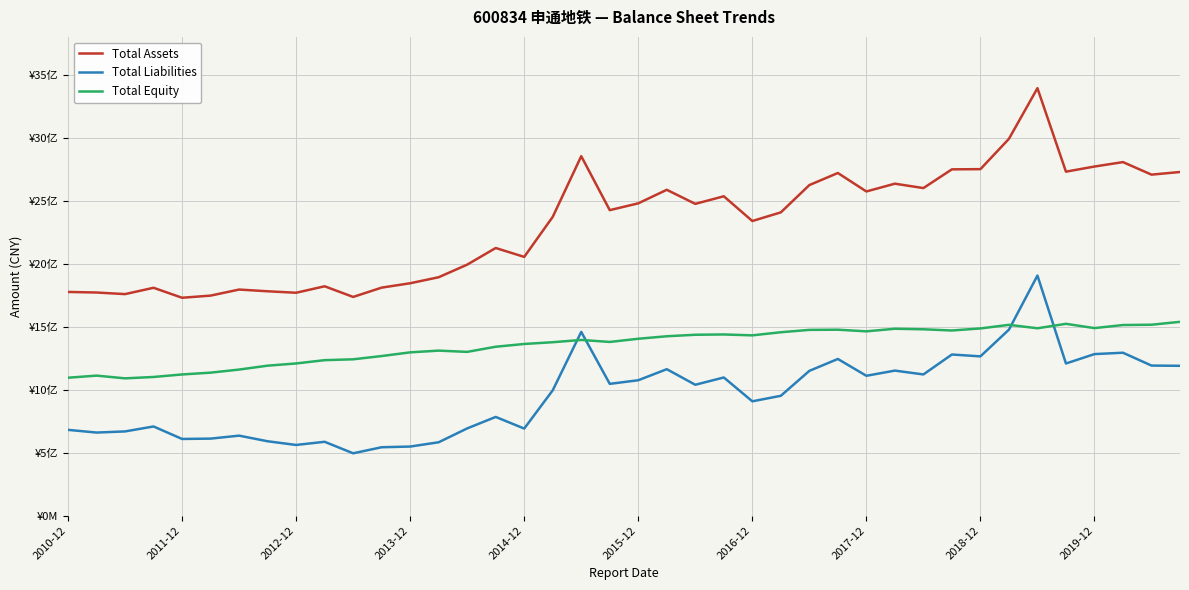

Is this an area chart (filled region under the line)?

No